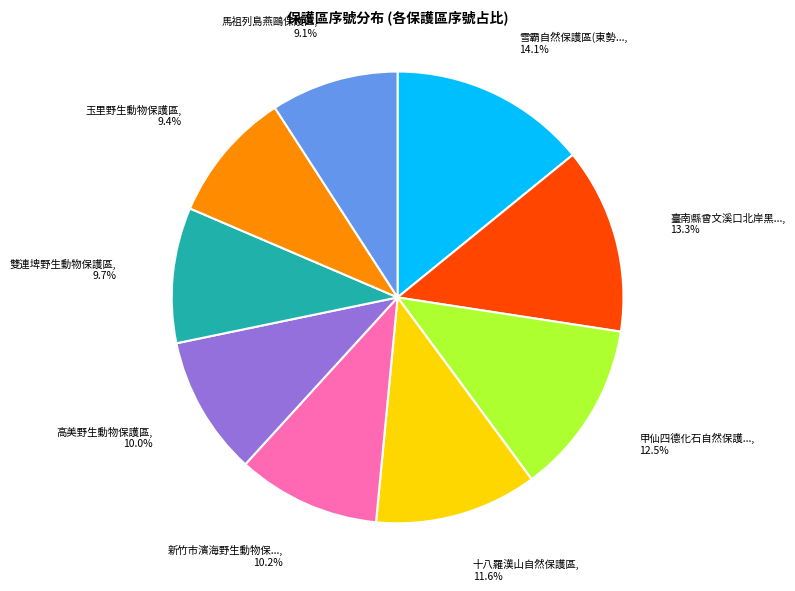

Is there any slice that represents more than half of the pie?

No